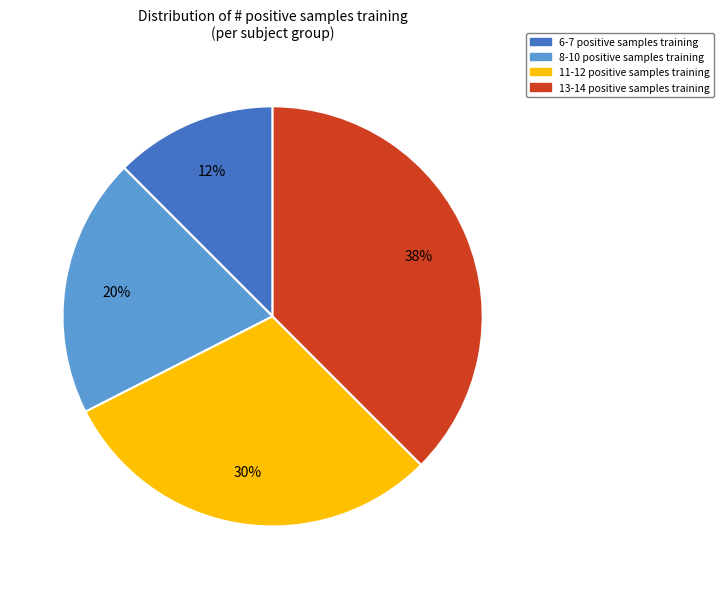

Rank the categories by value from lowest to highest.

6-7 positive samples training, 8-10 positive samples training, 11-12 positive samples training, 13-14 positive samples training